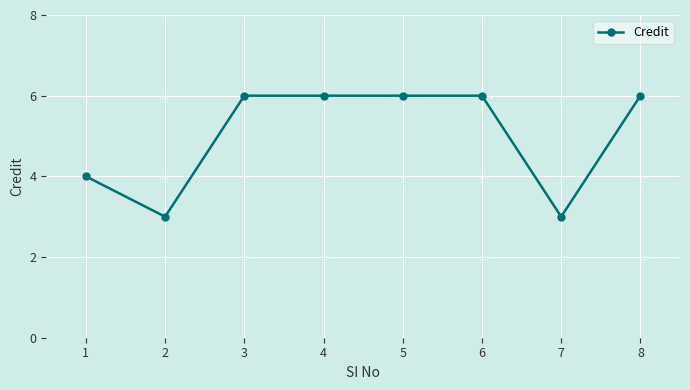

What is the minimum value shown in the chart?

3